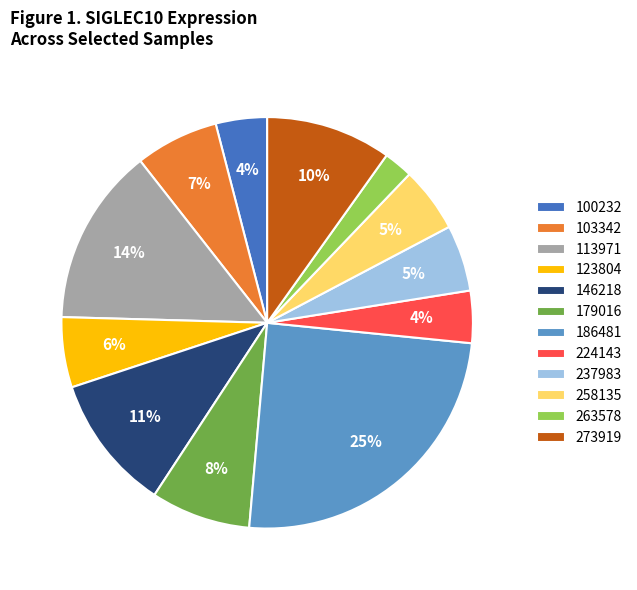

How many segments does this pie chart have?

12